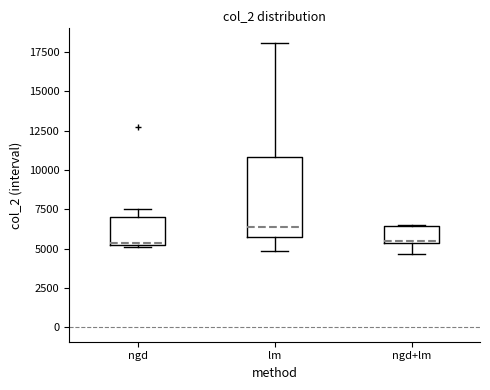

Reading left to right, transcribe this box plot: for each box, give where its median line is, the range the box spans, and where its two whiskers end, as read against the y-axis. The values are not printed on the chart, so give them approximately, as read against the axis.

ngd: median 5500, box 5000 to 7000, whiskers 5000 to 7500
lm: median 6500, box 6000 to 11000, whiskers 5000 to 18000
ngd+lm: median 5500 (just above the box's lower edge), box 5500 to 6500, whiskers 4500 to 6500